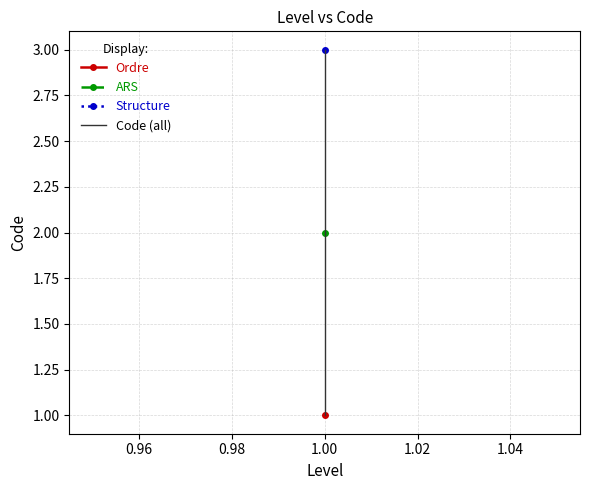

What is the difference between the maximum and minimum values?

2